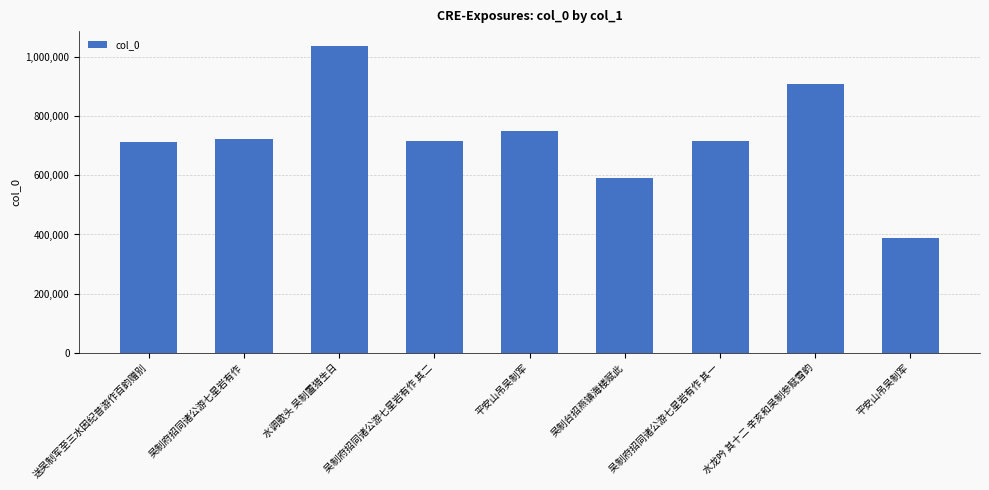

How many categories are shown in the chart?

9